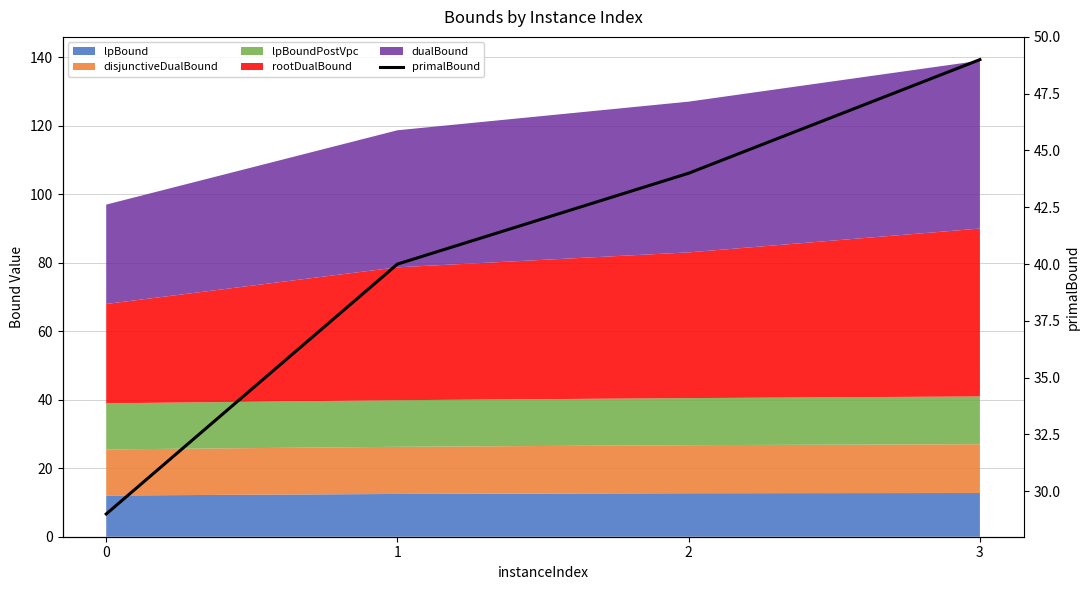

Does the chart display data point markers on the line(s)?

No